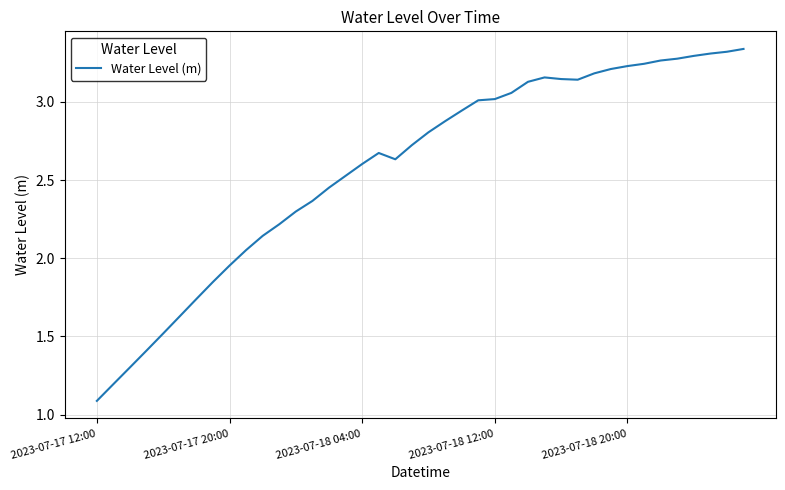

What is the difference between the maximum and minimum values?

2.3